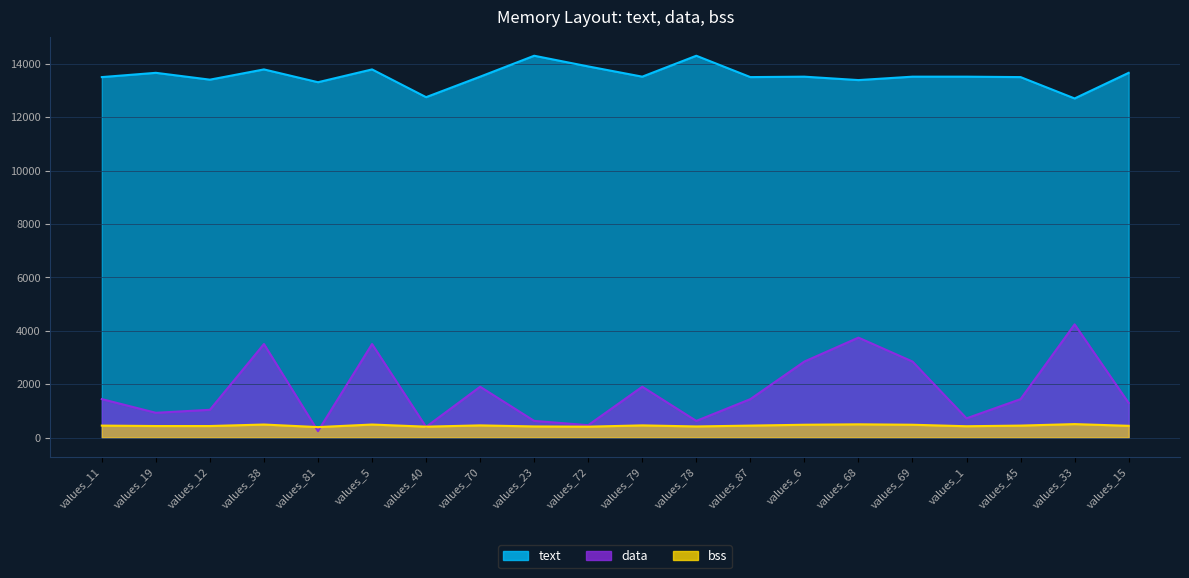

How many values in the bss series exceed 448?

8